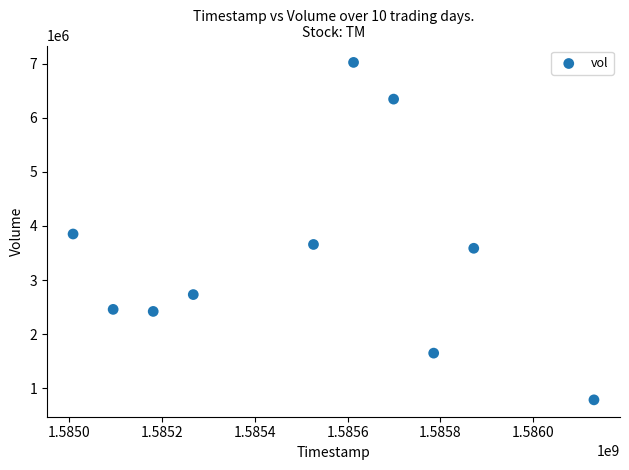

What is the average Y value?

3450550